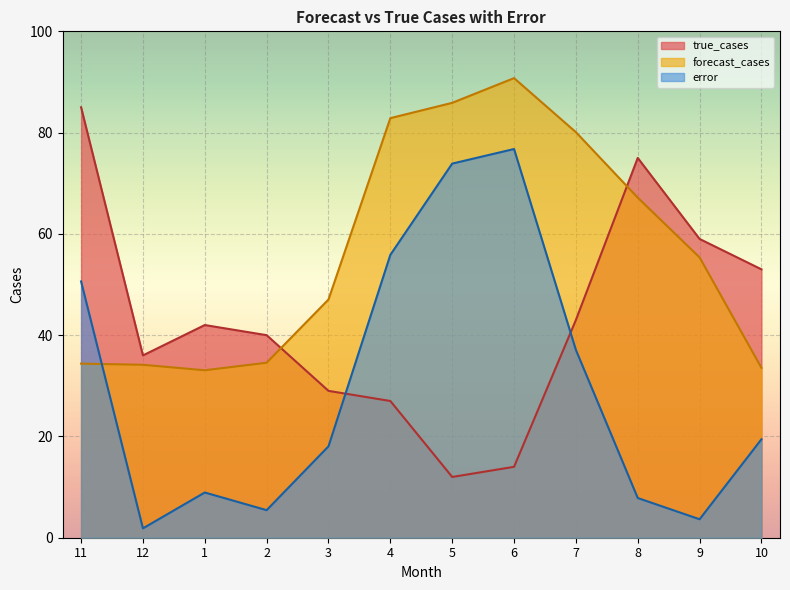

What is the label of the 9th point from the left?

7